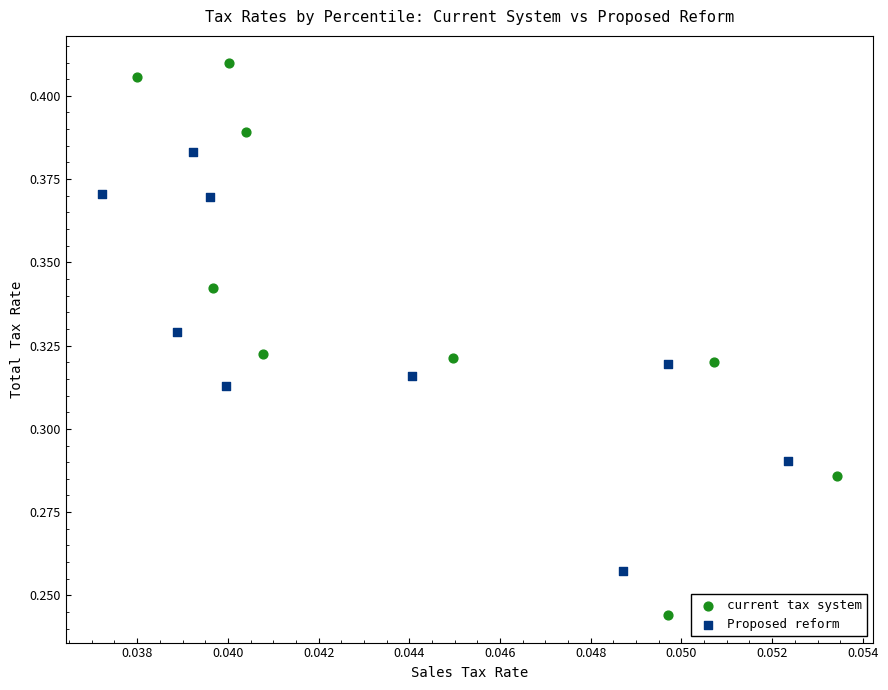

Which series contains the lowest Y value?

current tax system